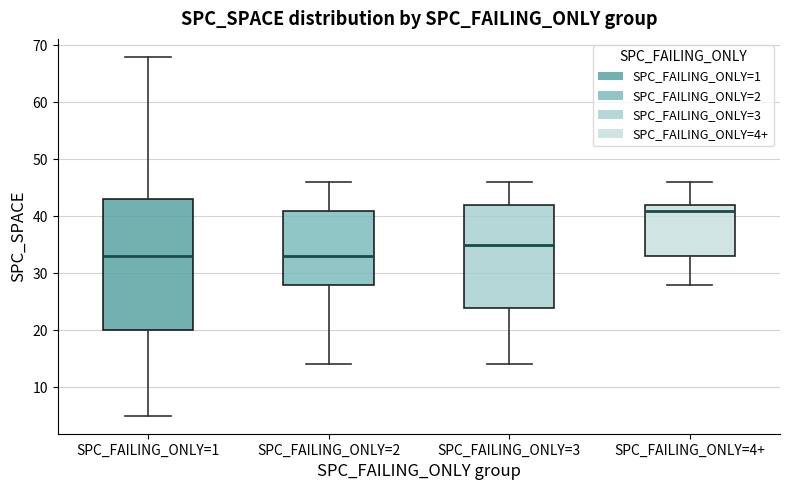

Comparing the boxes themselves (not the whiskers), which one is the tallest?

SPC_FAILING_ONLY=1